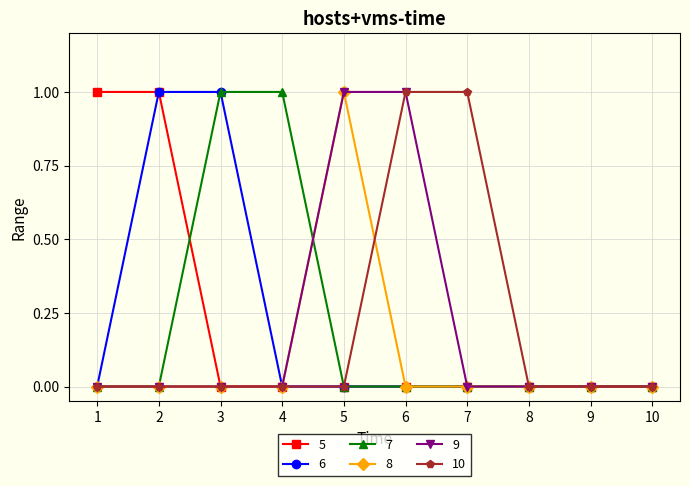

What is the total value across all series at 1?

1